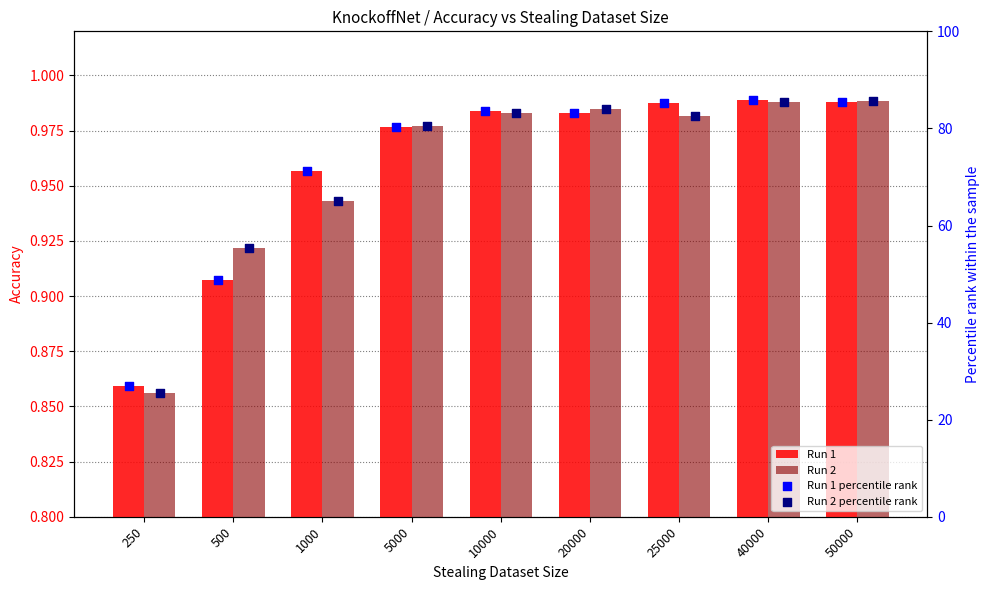

Is the value of Run 2 at 20000 greater than the value of Run 2 percentile rank at 50000?

No